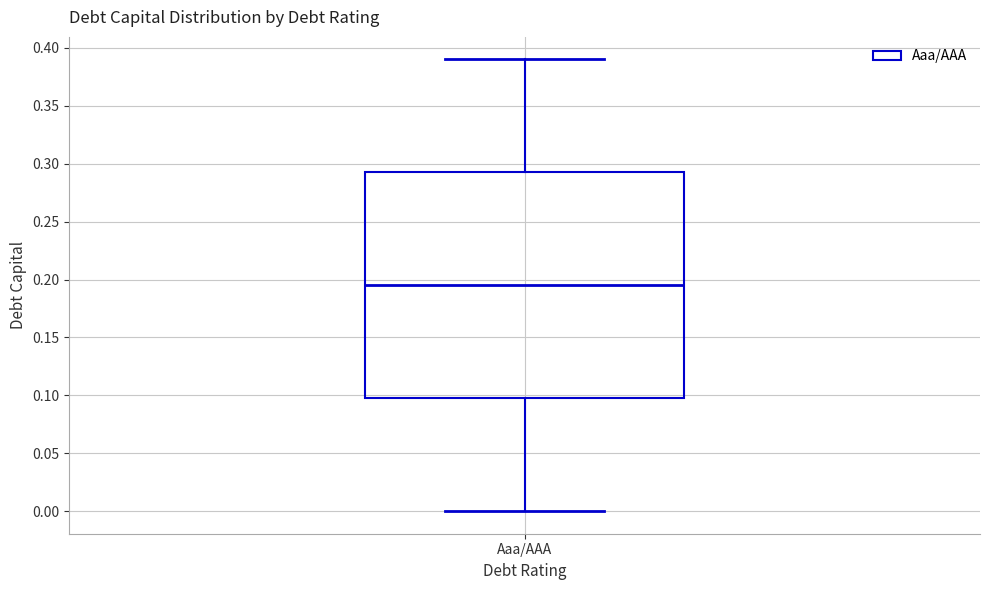

Where is the upper edge of the box for Aaa/AAA on the y-axis? The values are not printed on the chart, so give them approximately, as read against the axis.

0.295